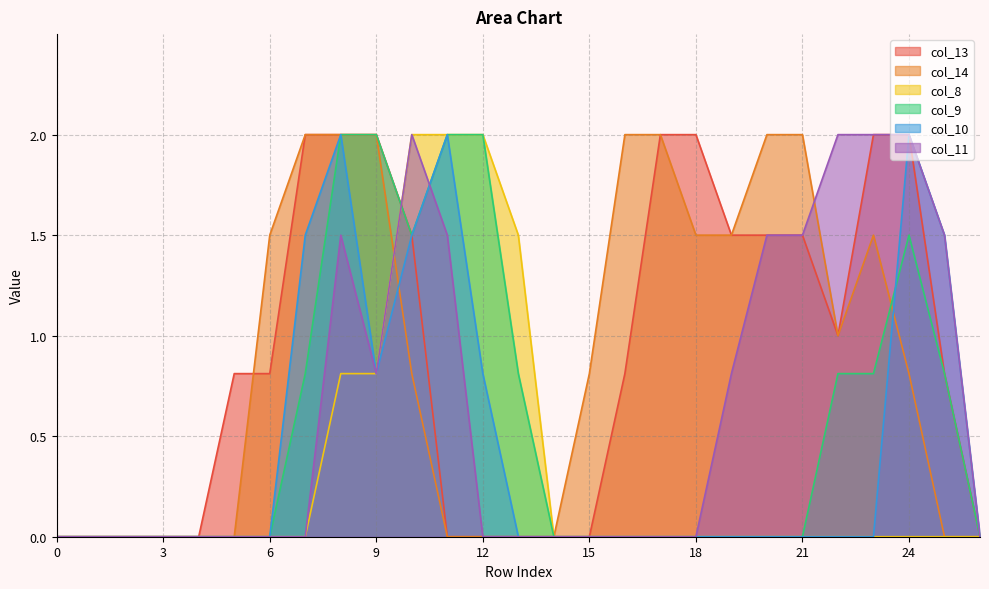

Rank the series by their maximum value, from lowest to highest.

col_13, col_14, col_8, col_9, col_10, col_11